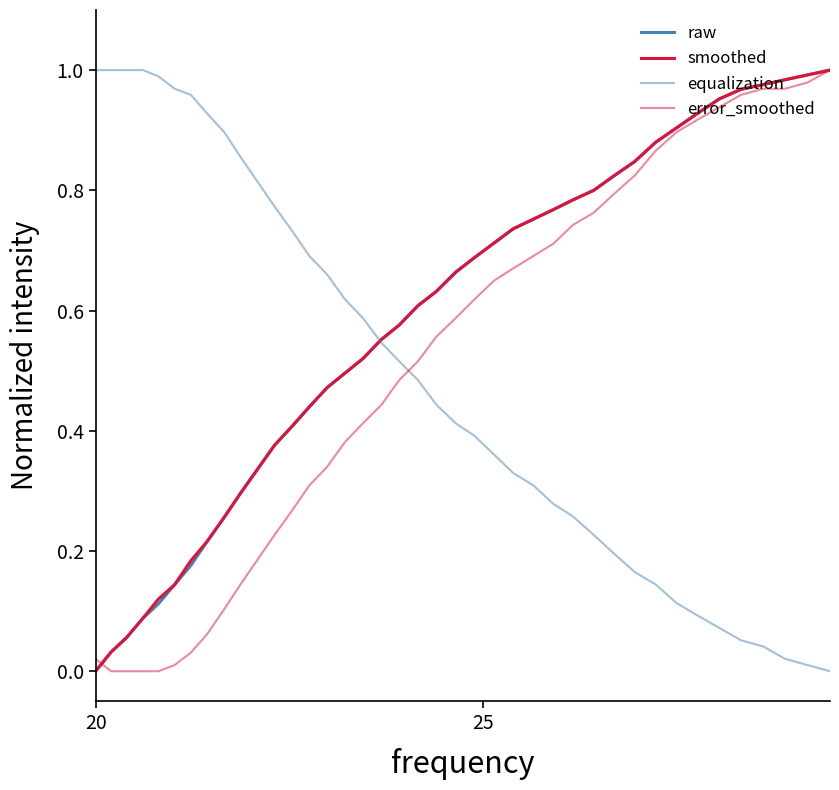

What is the difference between the maximum and minimum values in the equalization series?

1.0